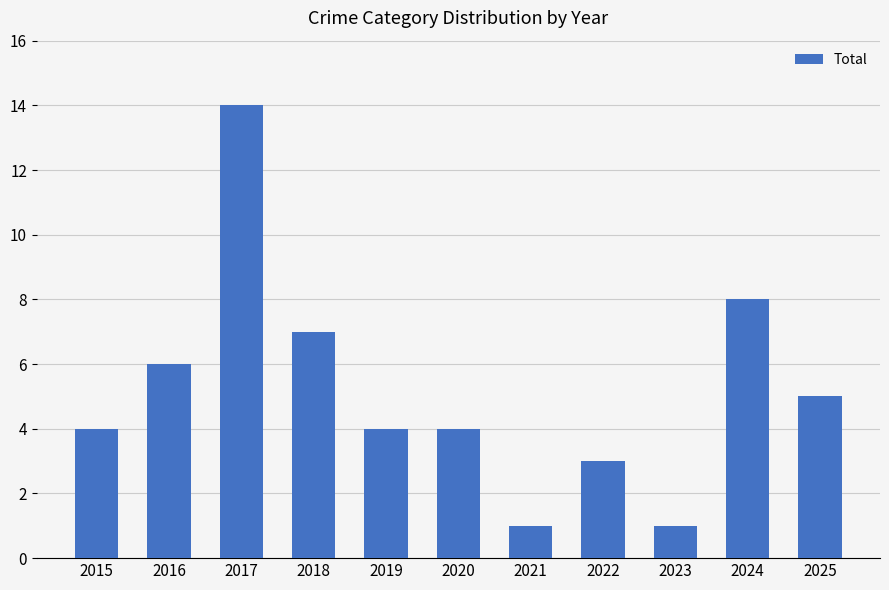

The value at 2022 is 3. True or false?

True